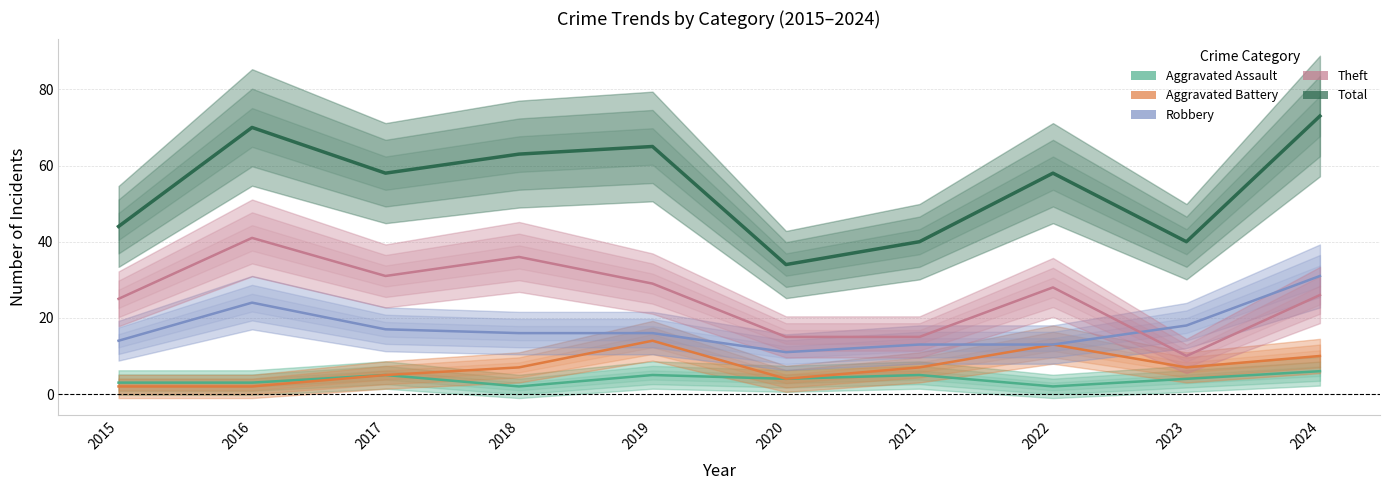

Is this an area chart (filled region under the line)?

No